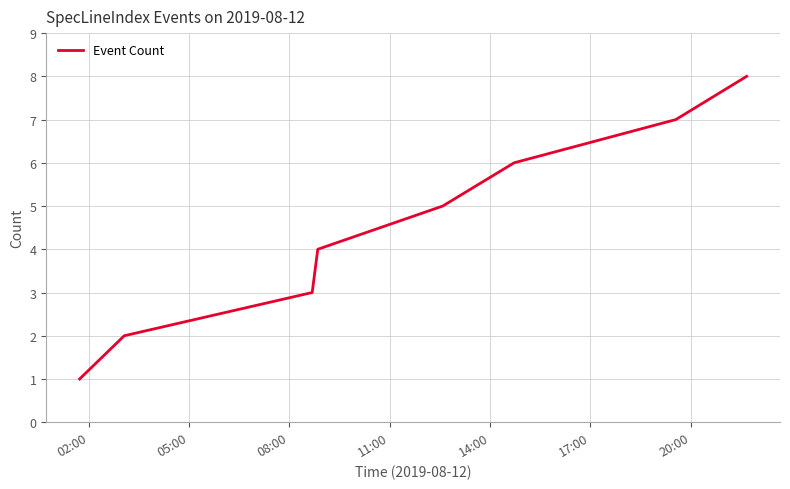

What is the difference between the maximum and minimum values?

7